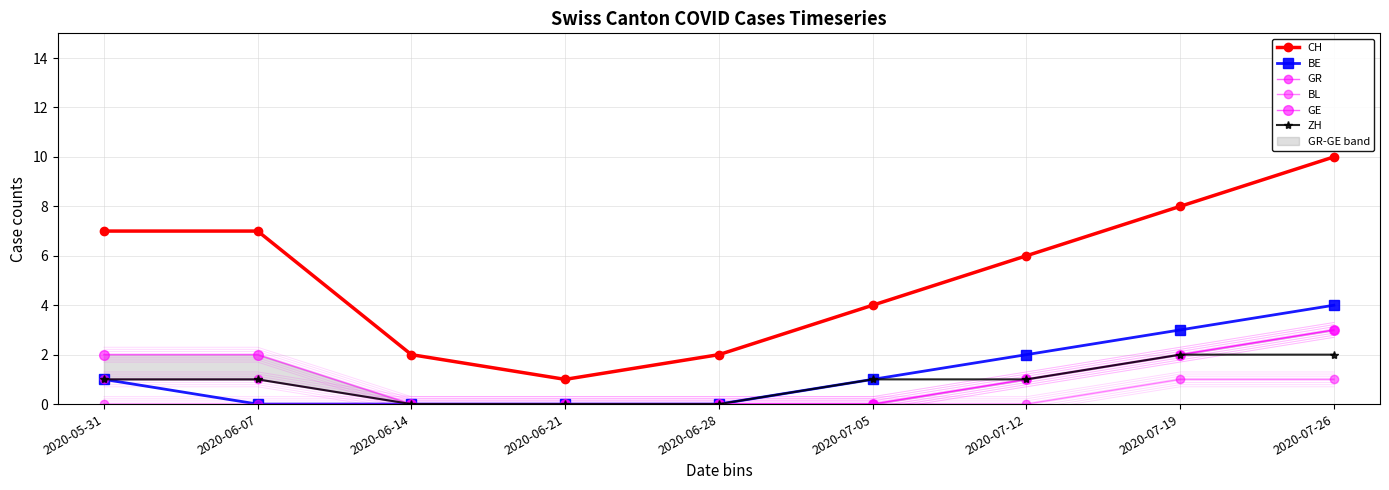

Is the value of BL at 2020-06-14 greater than the value of BE at 2020-07-26?

No